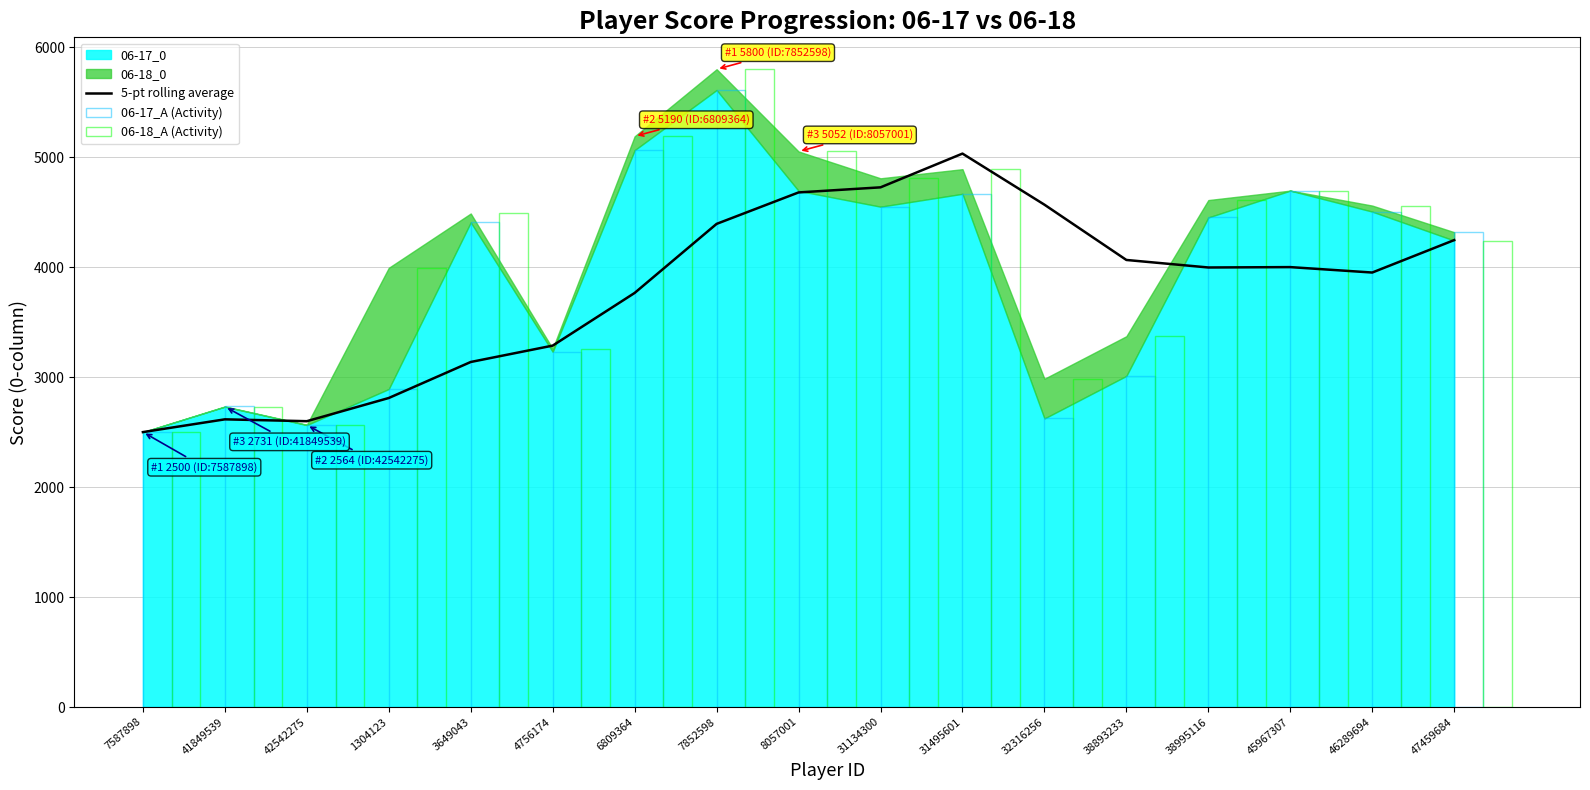

Which series changed the most between 42542275 and 6809364?

06-18_A (Activity)